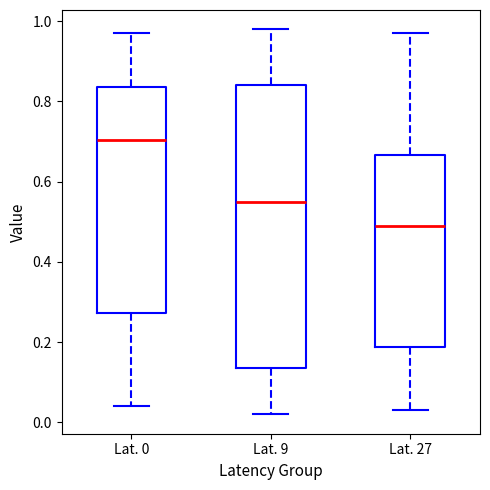

Comparing the boxes themselves (not the whiskers), which one is the tallest?

Lat. 9